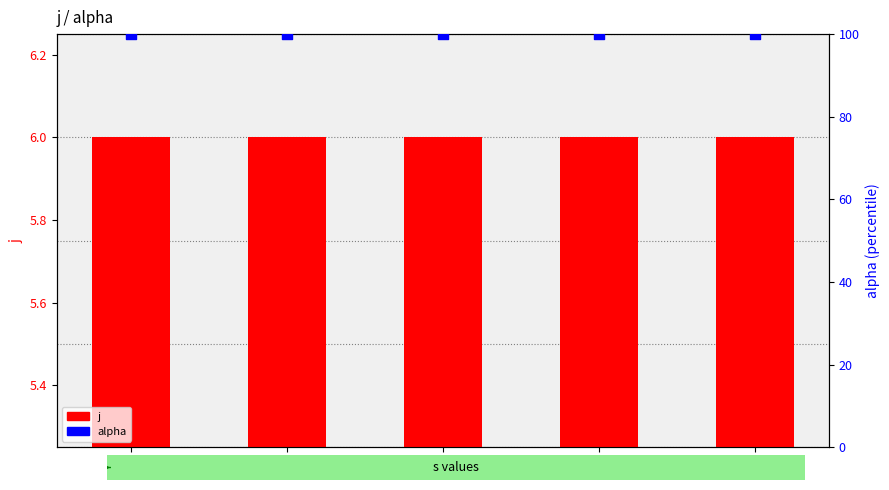

At how many categories does at least one series exceed 27?

5